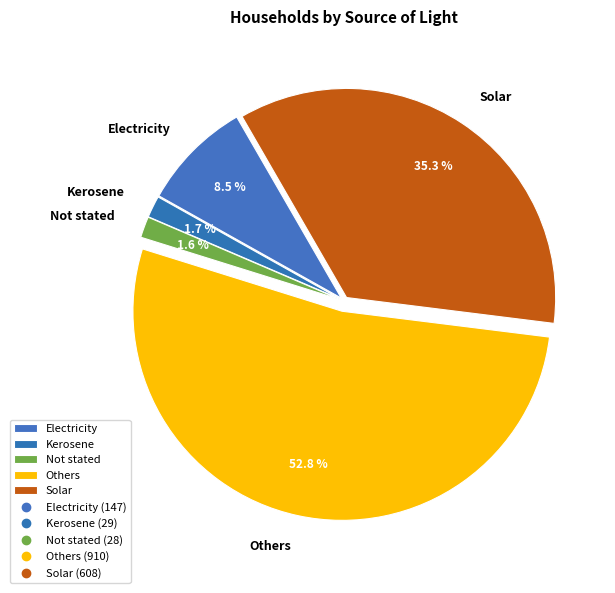

What percentage is the Others slice, to the nearest percent?

53%